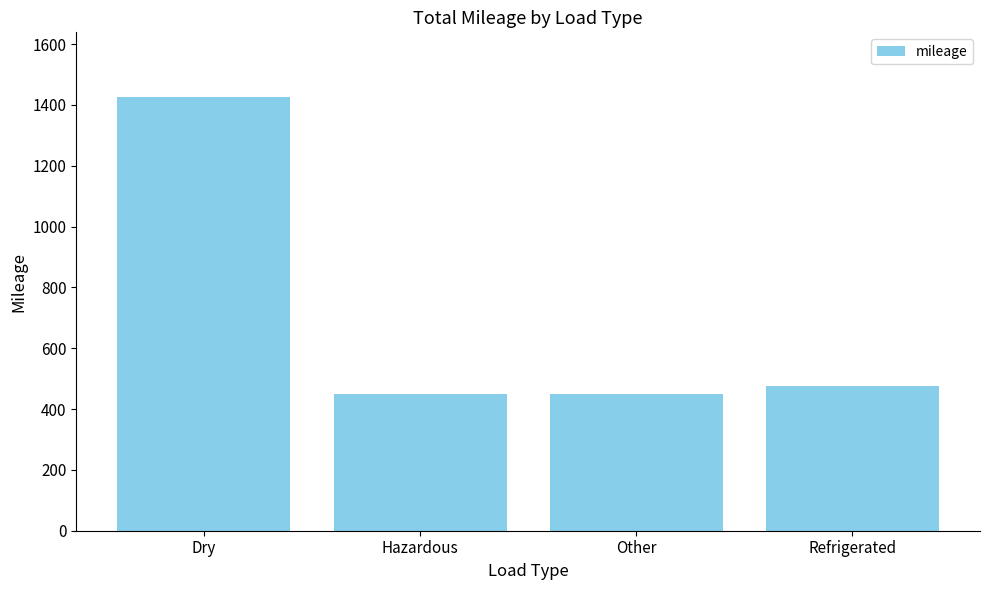

Between Other and Dry, which is larger?

Dry